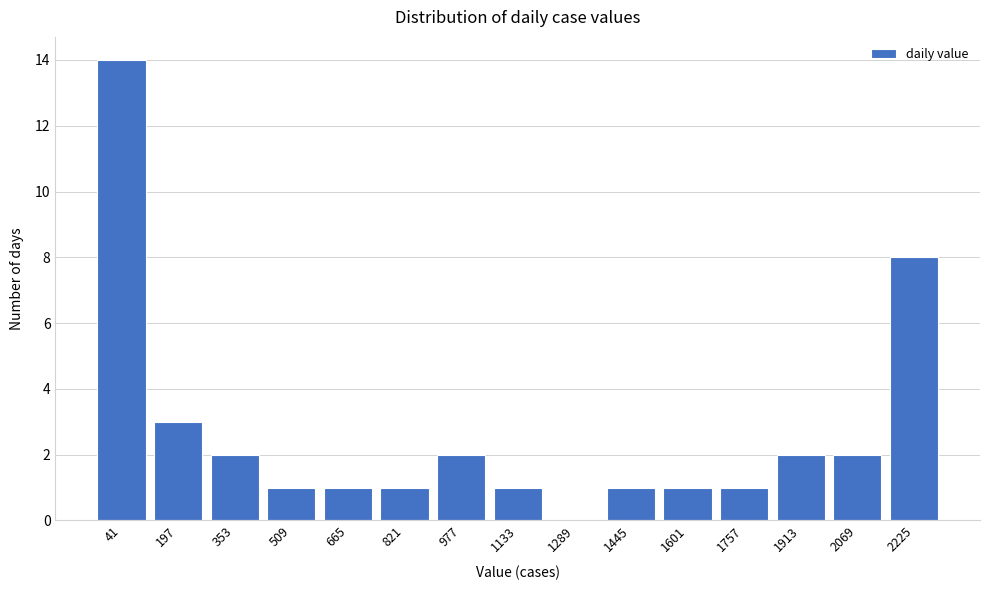

Reading right to left, extract all data points from this chart.

2225=8	2069=2	1913=2	1757=1	1601=1	1445=1	1289=0	1133=1	977=2	821=1	665=1	509=1	353=2	197=3	41=14